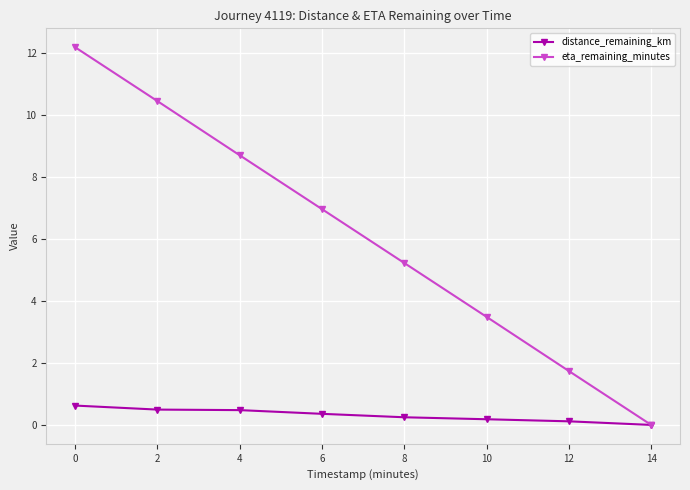

List the labels in order of eta_remaining_minutes value, smallest first.

14, 12, 10, 8, 6, 4, 2, 0